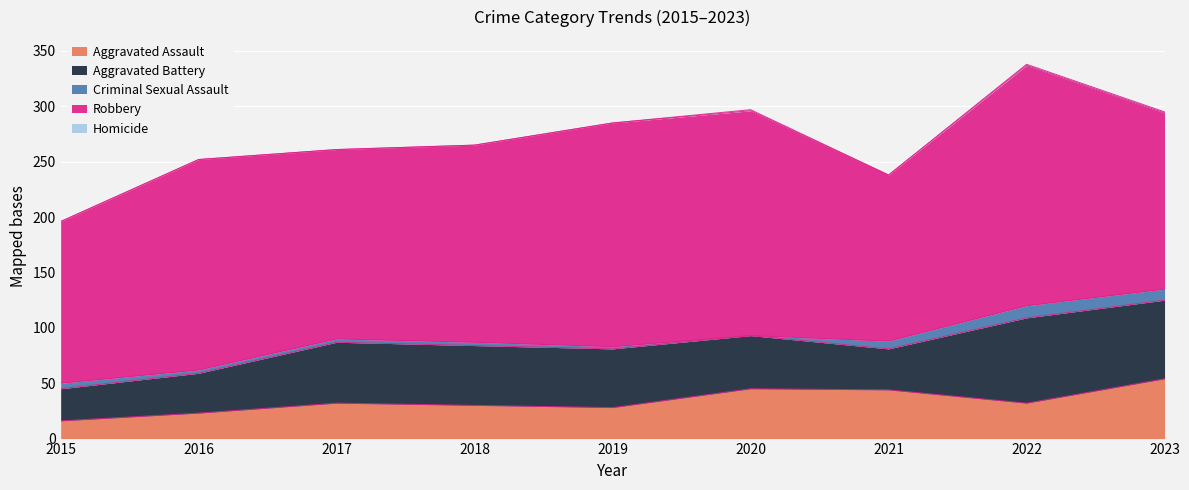

Which series changed the most between 2016 and 2018?

Aggravated Battery